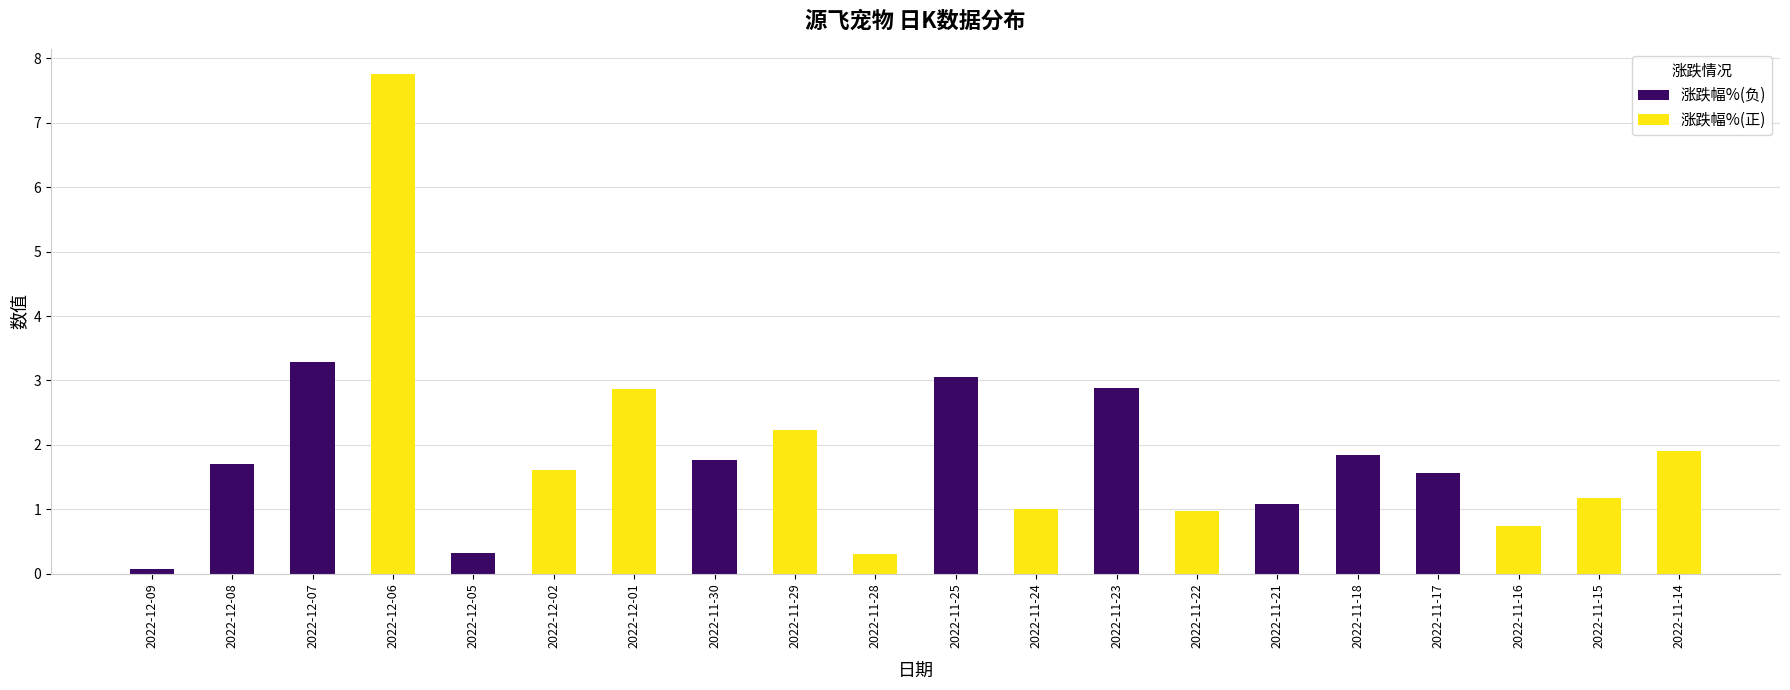

What are all the series names shown in the legend?

涨跌幅%(负), 涨跌幅%(正)